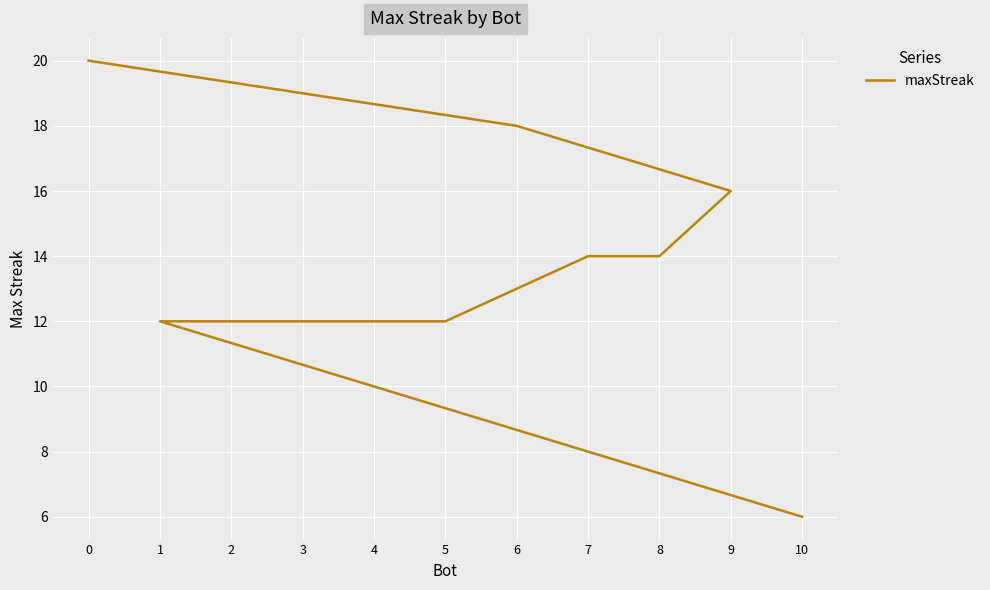

True or false: the data has more than 0 interior local peaks.

False